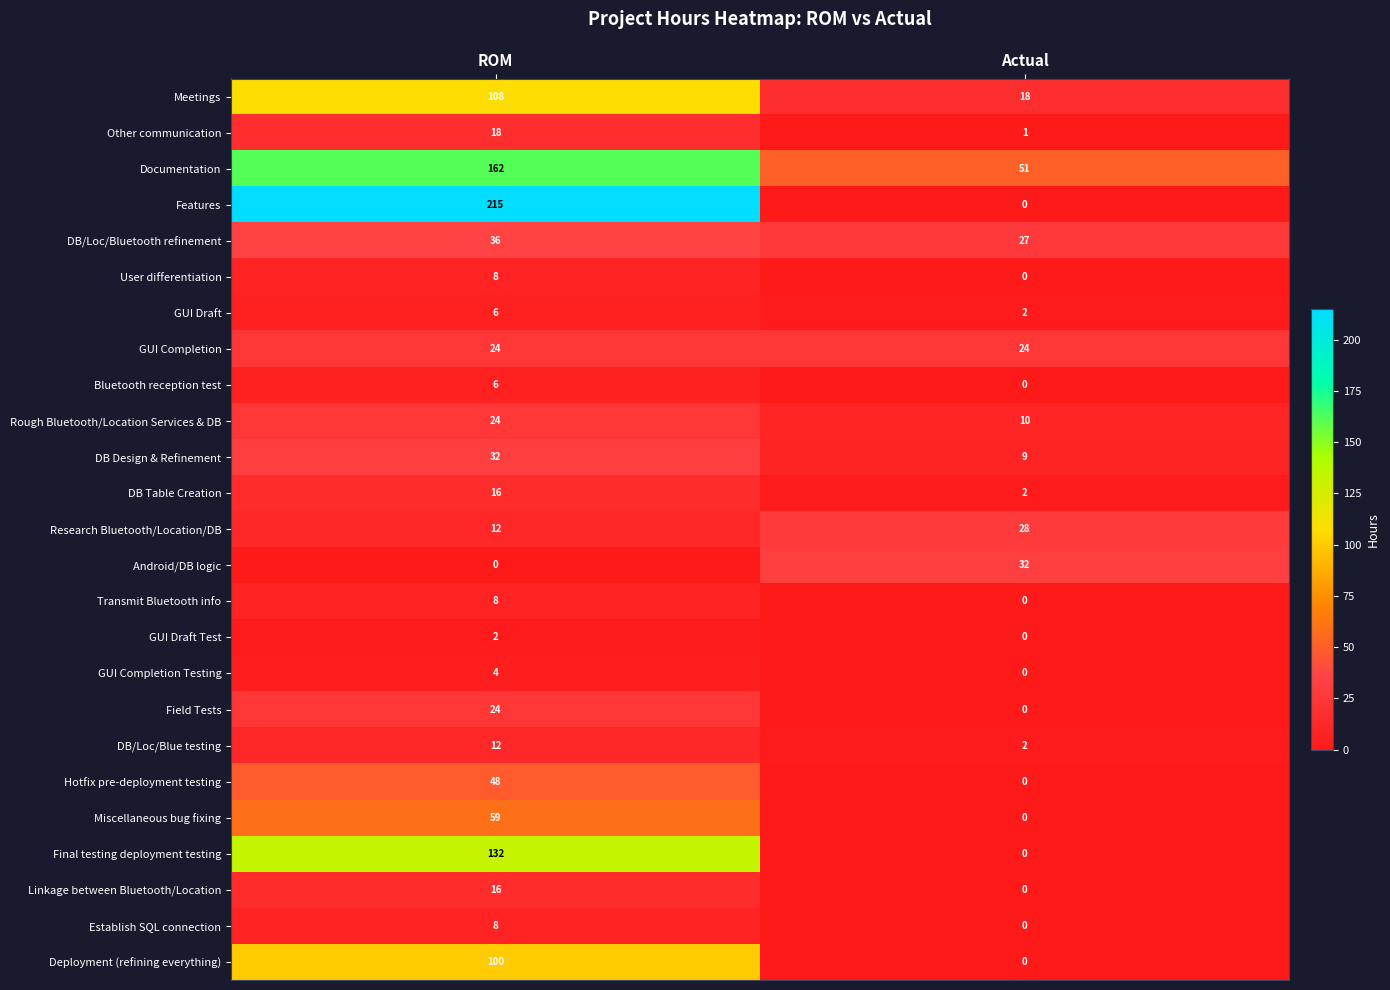

Which series has the largest total across all categories?

Features